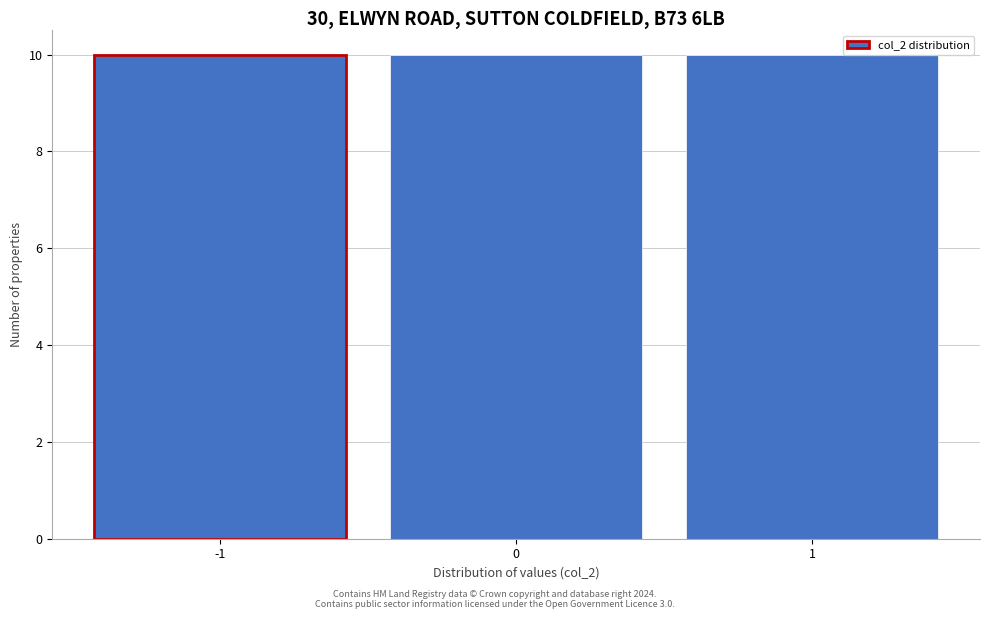

Reading left to right, list every bar in this chart as the range it spans on the x-axis followed by its height. The values are not printed on the chart, so give them approximately, as read against the axis.

-1.5 to -0.5: 10
-0.5 to 0.5: 10
0.5 to 1.5: 10